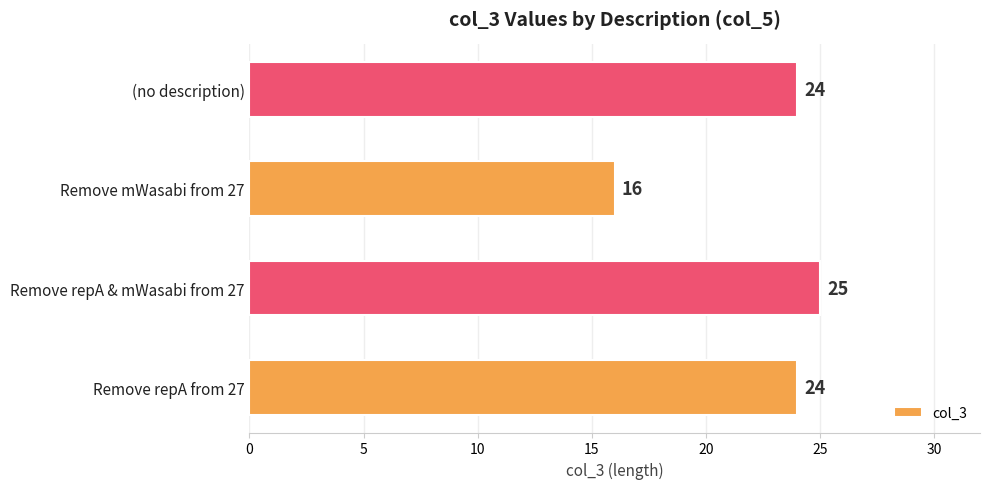

True or false: the data shows 16 at Remove mWasabi from 27.

True